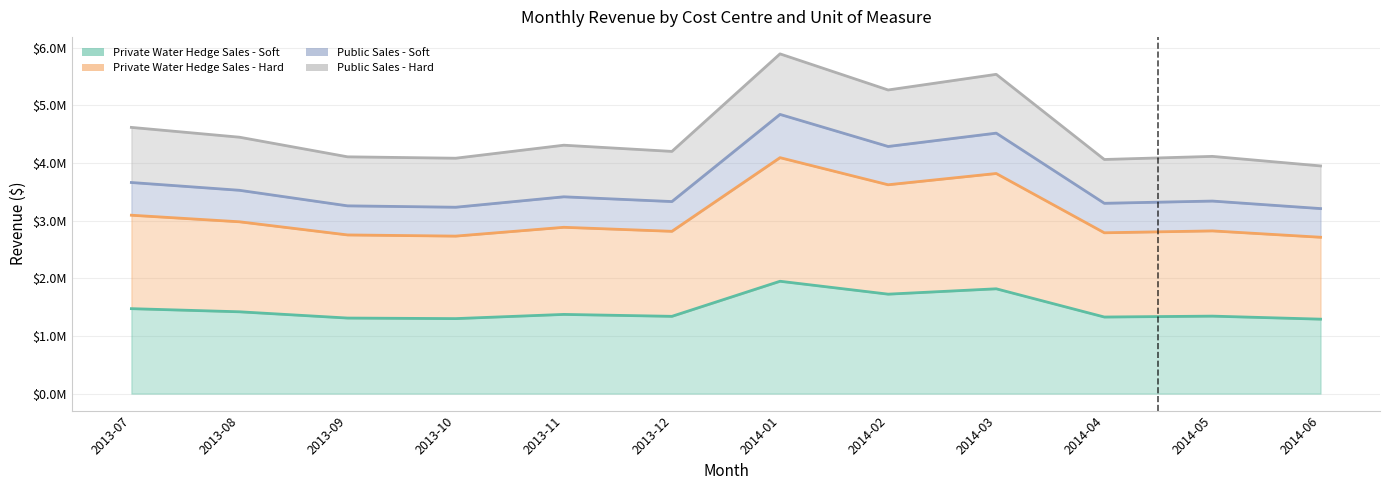

What is the difference between the second highest and second lowest values in the Private Water Hedge Sales - Soft series?

517183.9